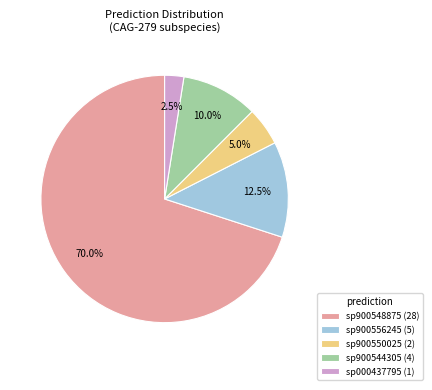

What percentage do sp900556245 (5) and sp900550025 (2) together represent?

17.5%